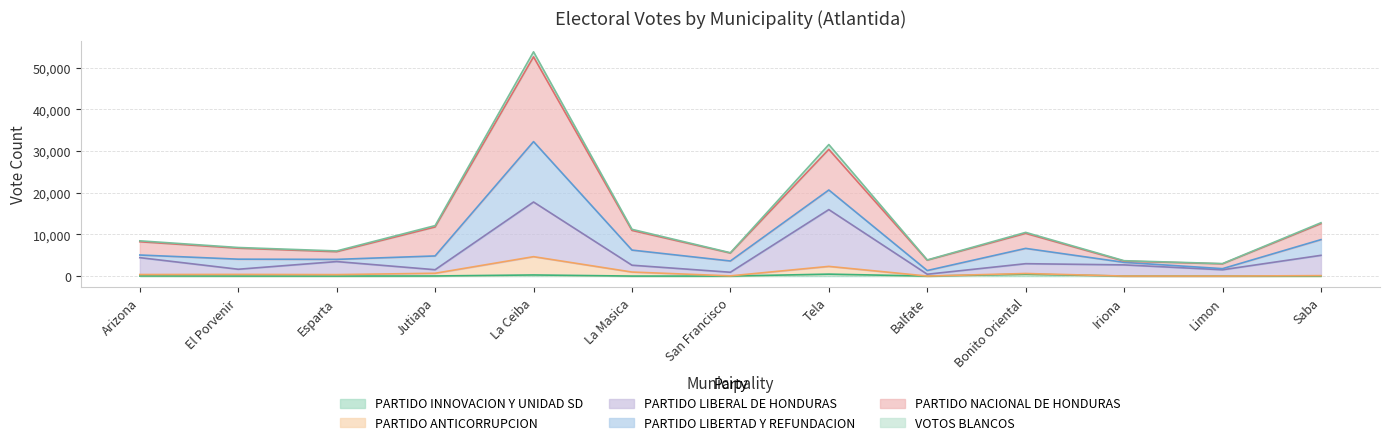

At which category is the sum across all series the highest?

La Ceiba